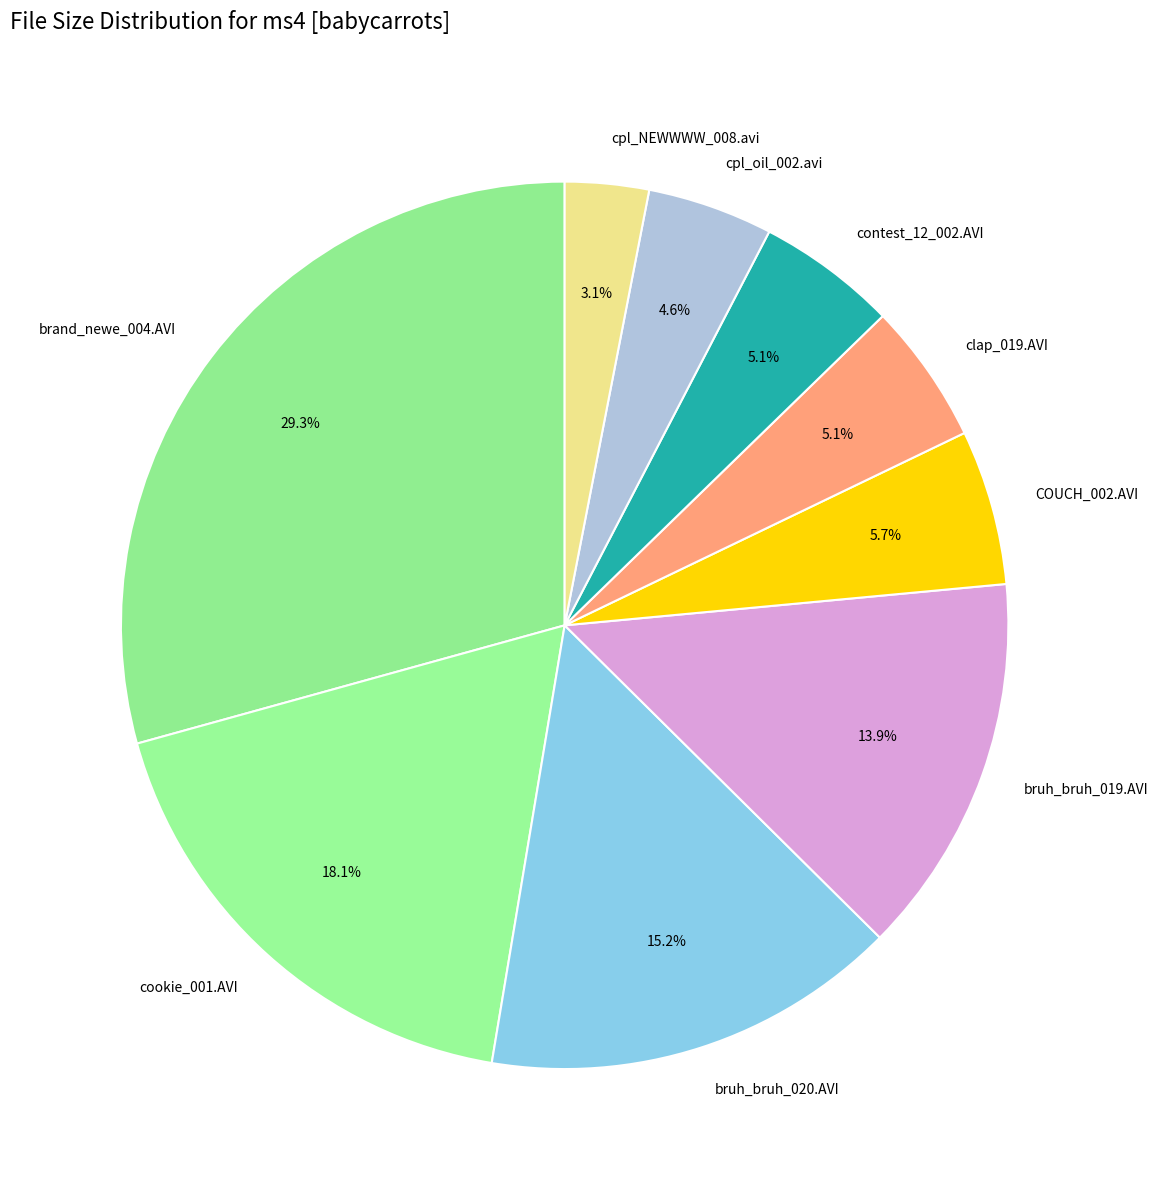

What is the ratio of the value at bruh_bruh_020.AVI to the value at bruh_bruh_019.AVI?

1.1